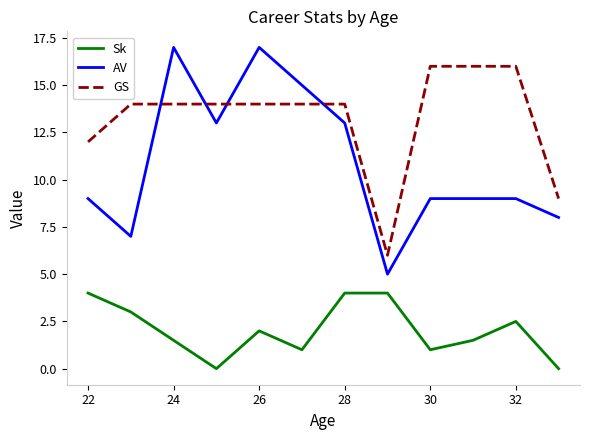

What is the difference between the maximum and minimum values in the GS series?

10.0